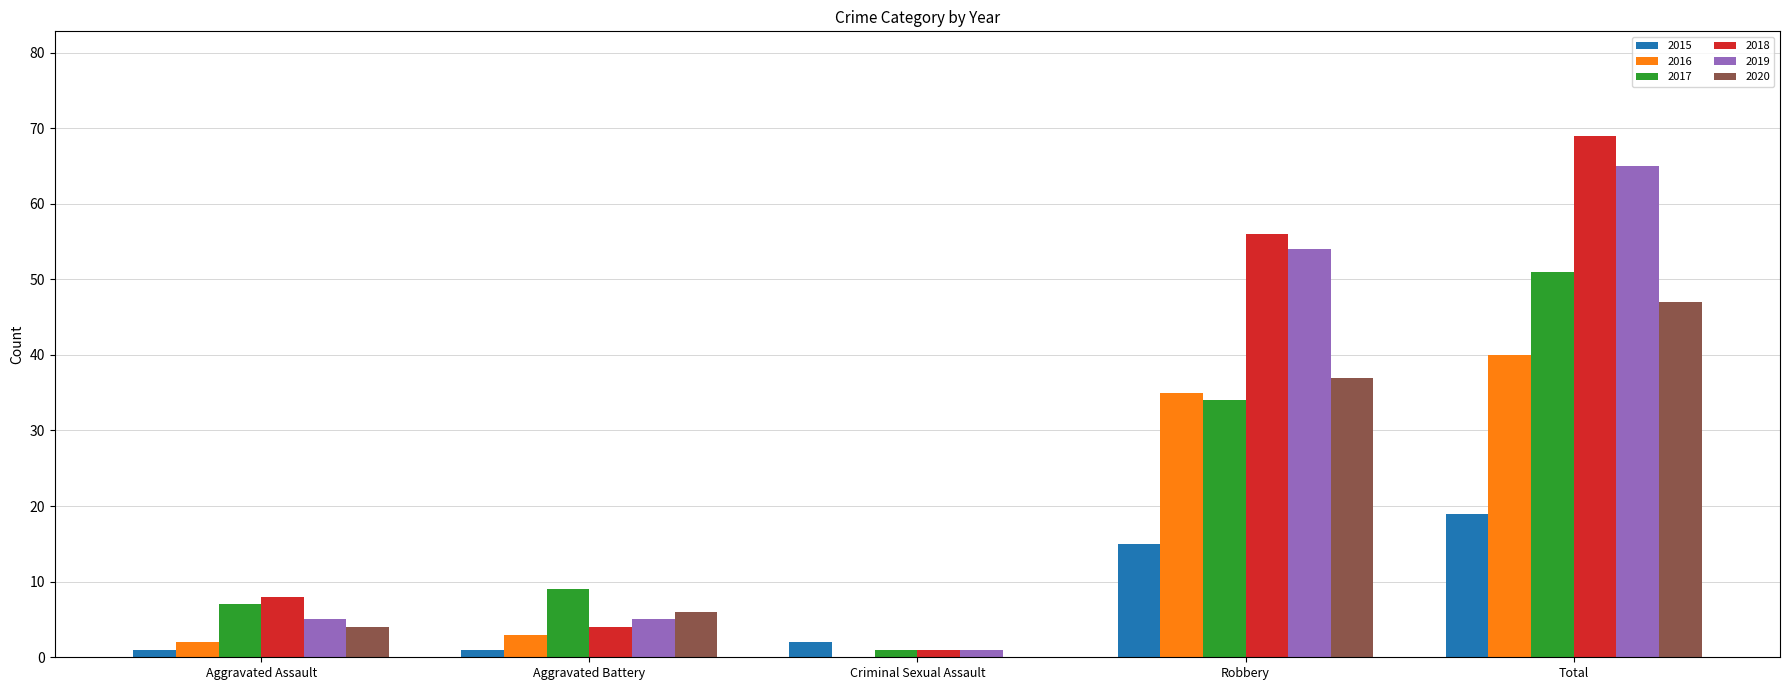

Which label corresponds to the largest value in the chart?

Total